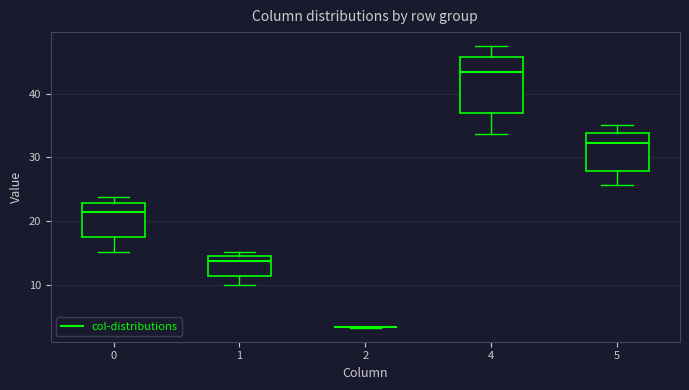

Reading left to right, transcribe this box plot: for each box, give where its median line is, the range the box spans, and where its two whiskers end, as read against the y-axis. The values are not printed on the chart, so give them approximately, as read against the axis.

0: median 21, box 17 to 23, whiskers 15 to 24
1: median 14 (just below the box's upper edge), box 11 to 14, whiskers 10 to 15
2: box collapsed to a line at 3, whiskers 3 to 3
4: median 43, box 37 to 46, whiskers 34 to 47
5: median 32, box 28 to 34, whiskers 26 to 35